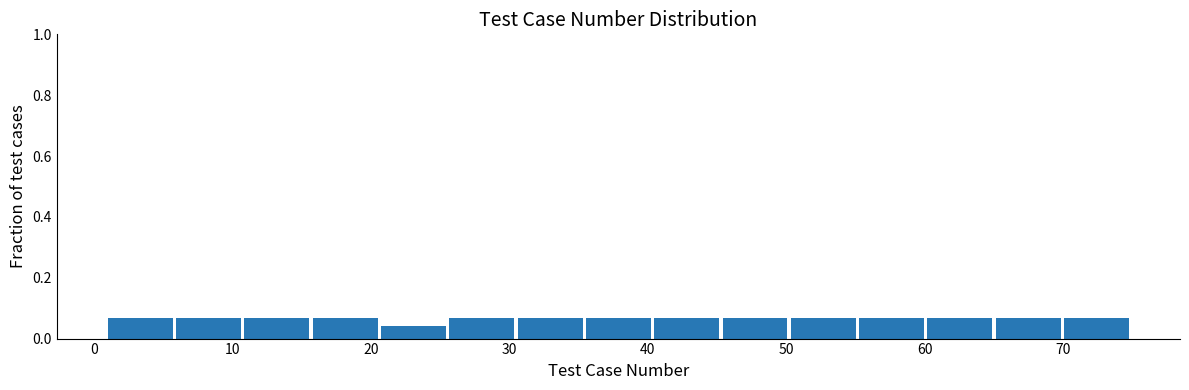

Reading left to right, transcribe this chart: for each bar, give the range it covers on the x-axis and its height. Neither the bar edges nor the heights are printed on the chart, so give them approximately, as read against the axes.

1 to 6: 0.06
6 to 11: 0.06
11 to 16: 0.06
16 to 21: 0.06
21 to 26: 0.04
26 to 31: 0.06
31 to 36: 0.06
36 to 40: 0.06
40 to 45: 0.06
45 to 50: 0.06
50 to 55: 0.06
55 to 60: 0.06
60 to 65: 0.06
65 to 70: 0.06
70 to 75: 0.06